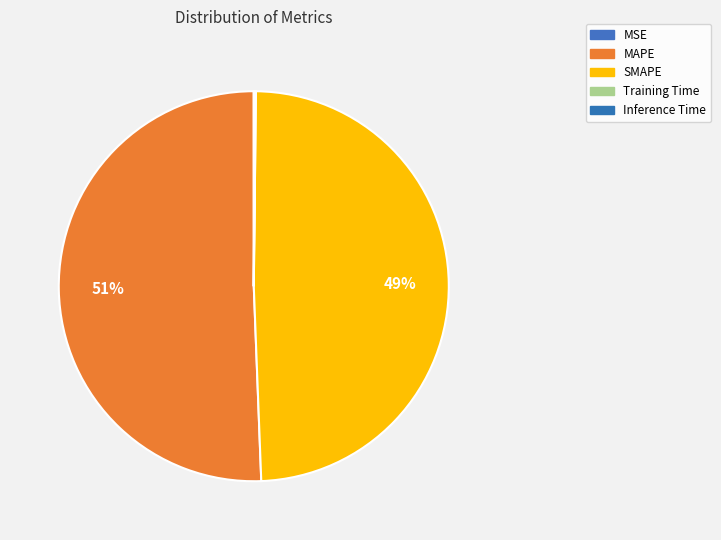

True or false: SMAPE accounts for 49% of the total.

True